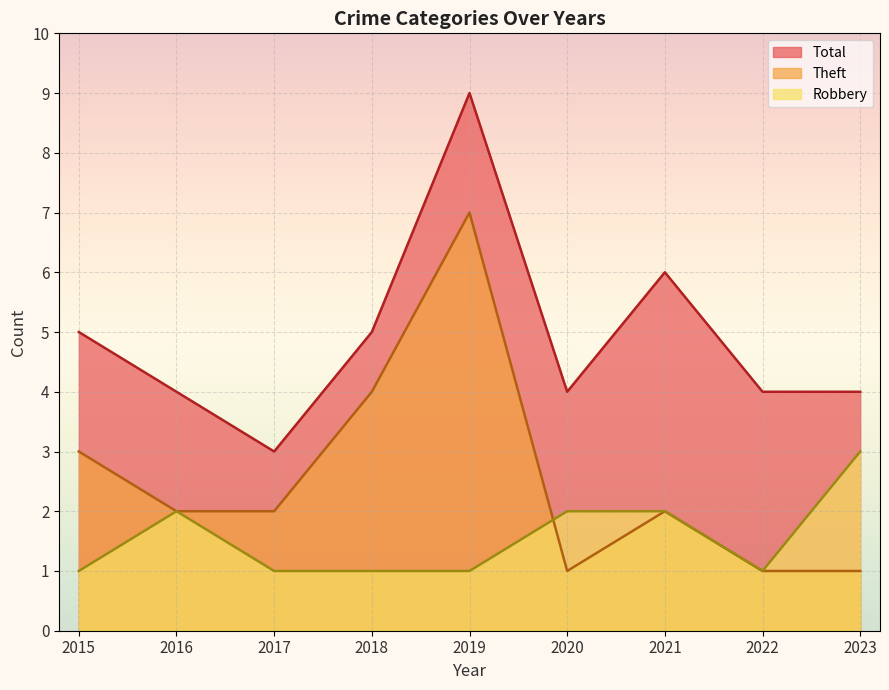

What is the value of the Theft point at the 2nd from the left?

2